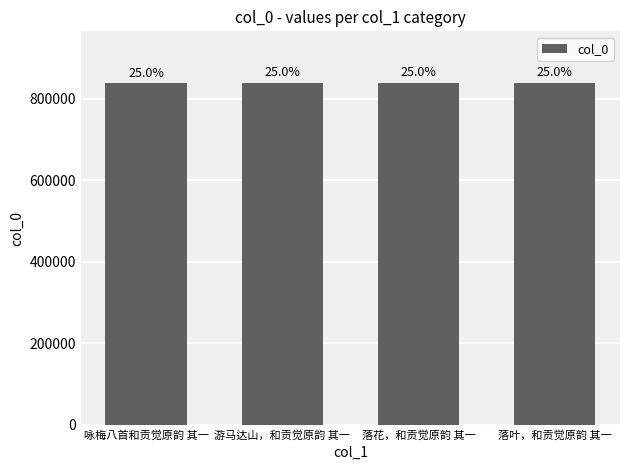

What is the approximate value at 游马达山，和贡觉原韵 其一, to the nearest 50?

839150